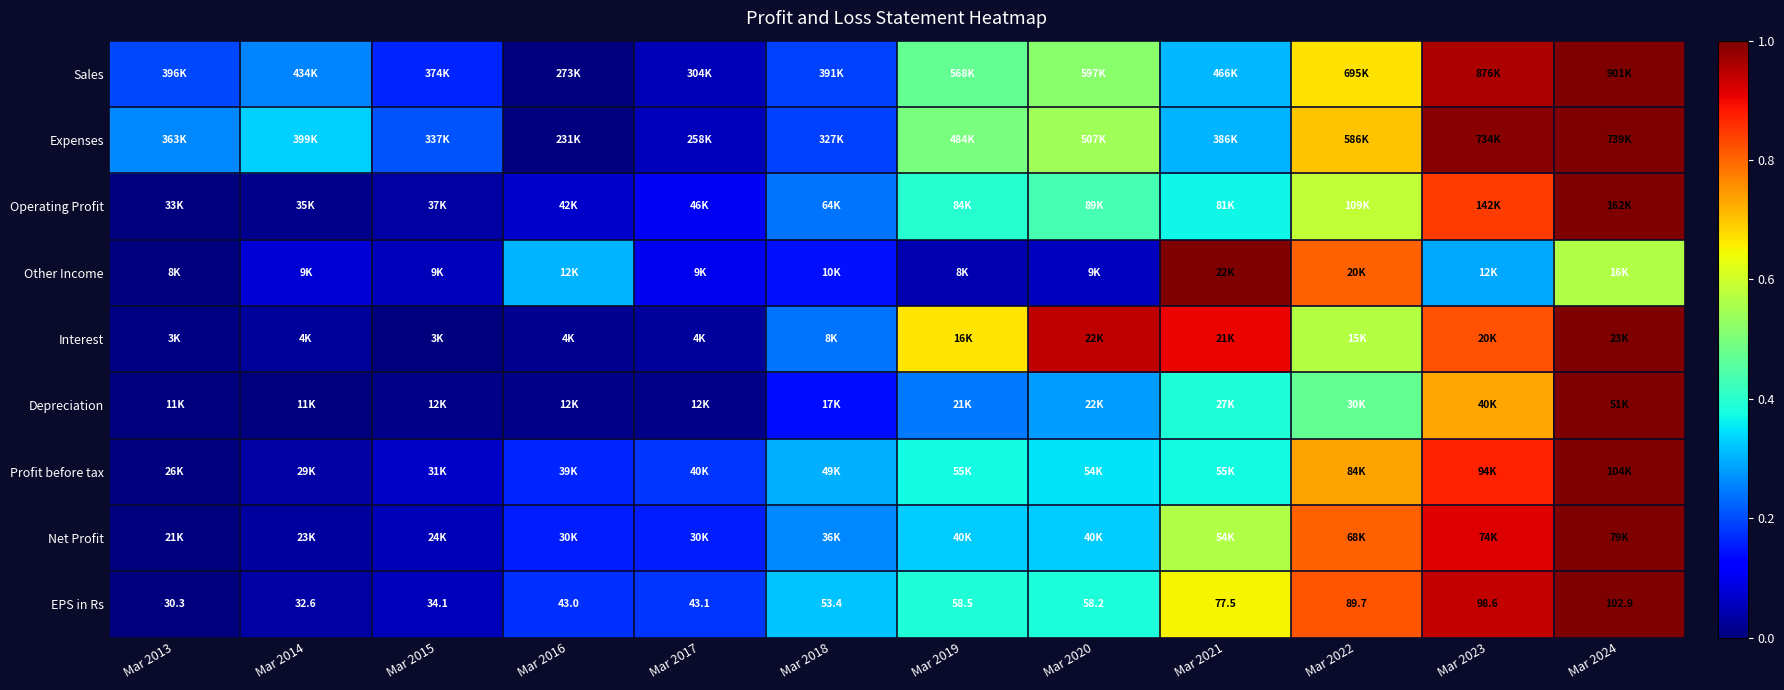

What is the difference between the highest and lowest values at Mar 2016?

0.3